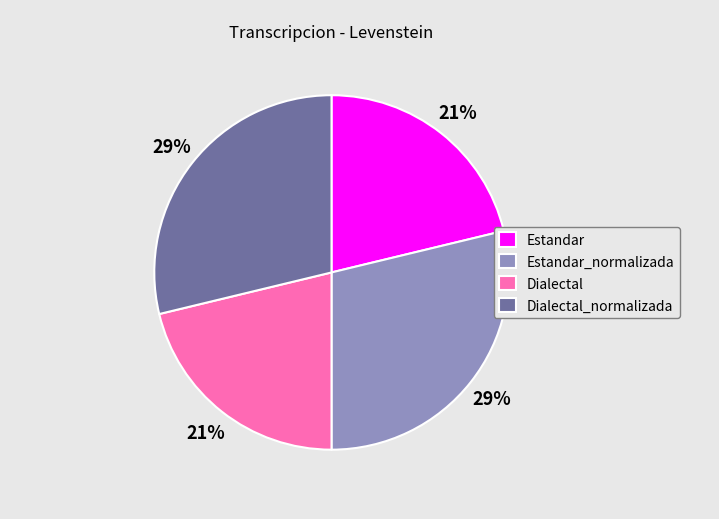

To the nearest percent, what is the average slice percentage?

25%